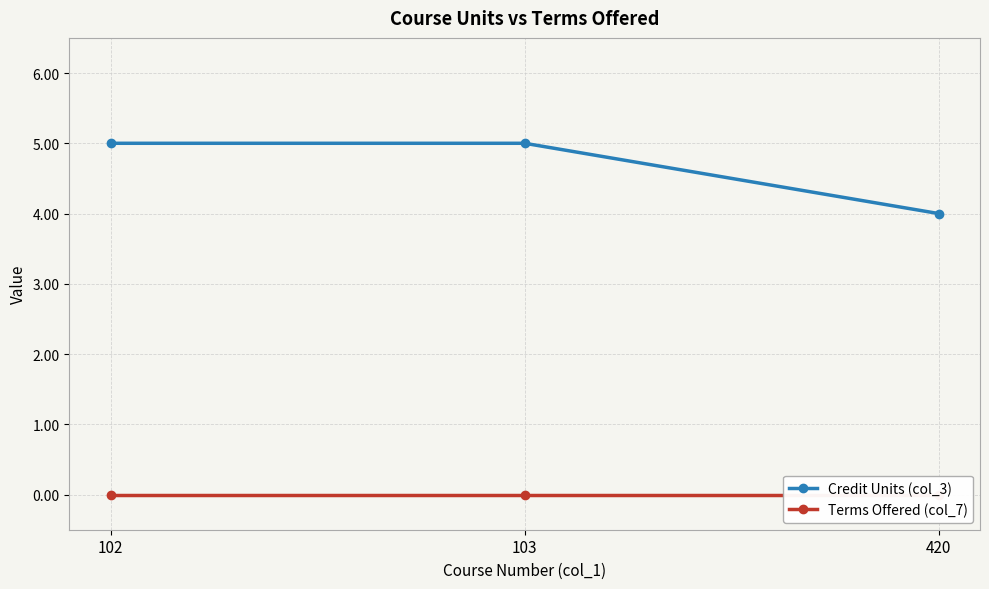

What is the average value of the Credit Units (col_3) series?

5